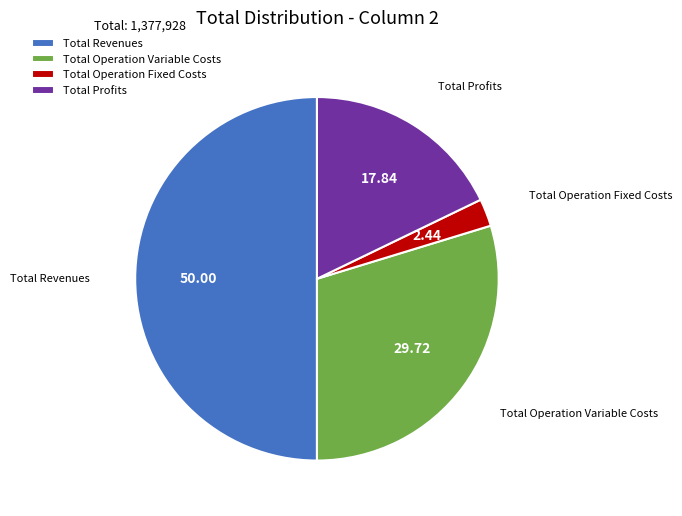

Rank the categories by value from highest to lowest.

Total Revenues, Total Operation Variable Costs, Total Profits, Total Operation Fixed Costs